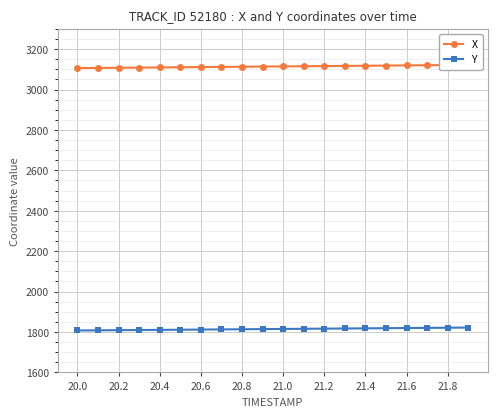

Rank the series by their average value, from highest to lowest.

X, Y